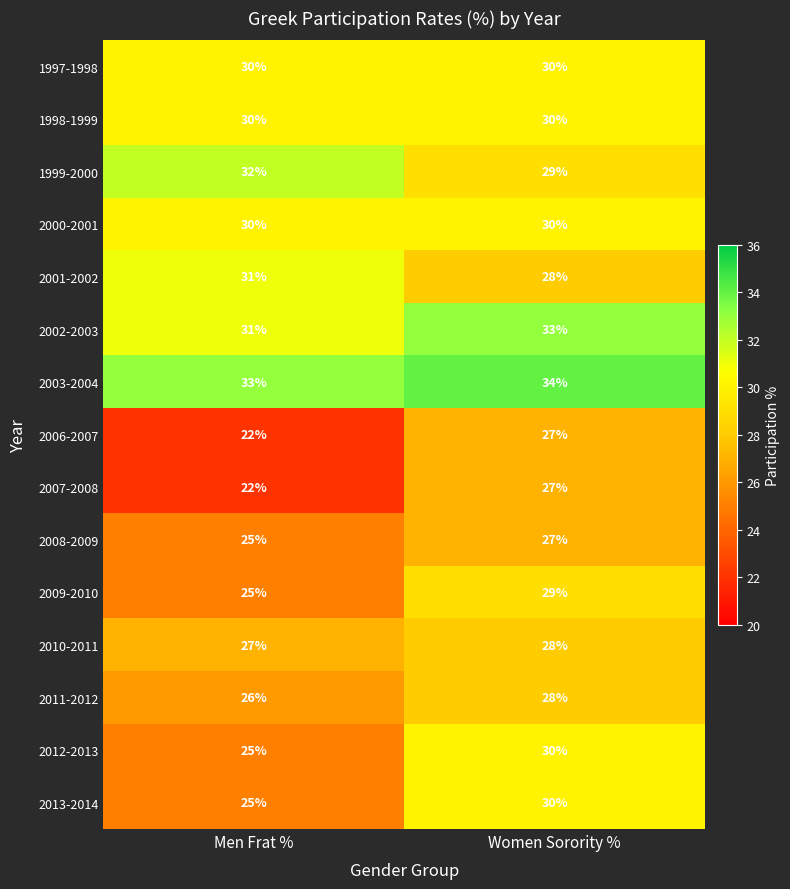

What is the sum of all 2001-2002 values?

59